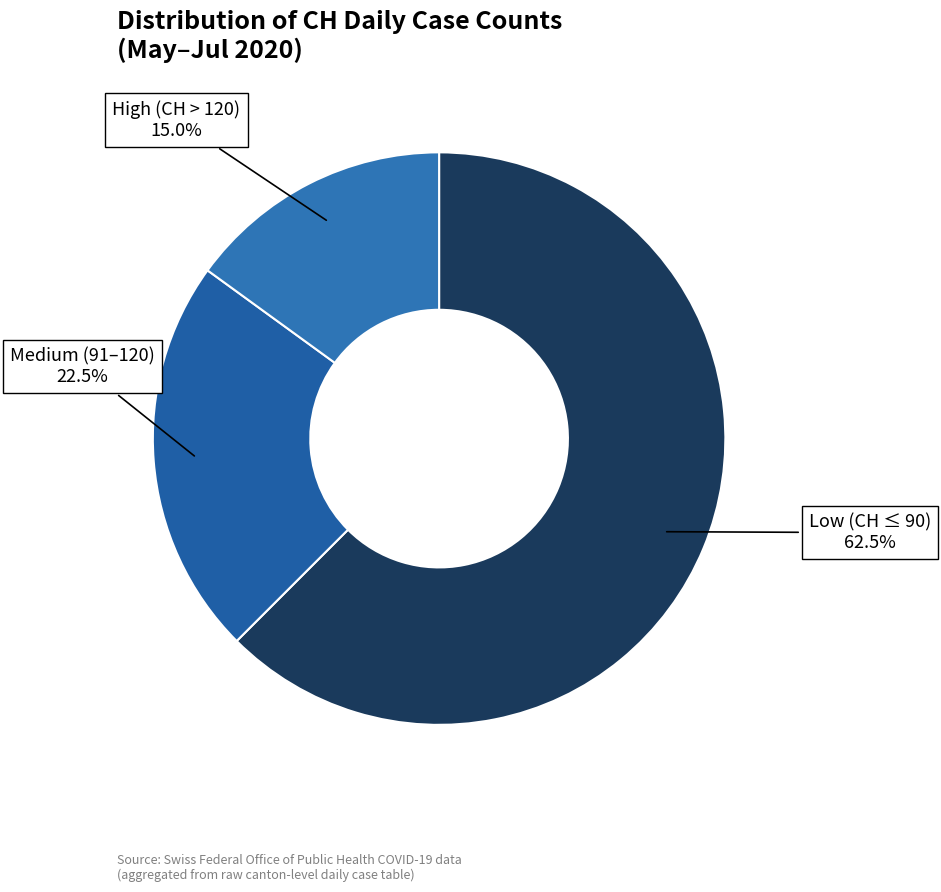

How many segments does this pie chart have?

3